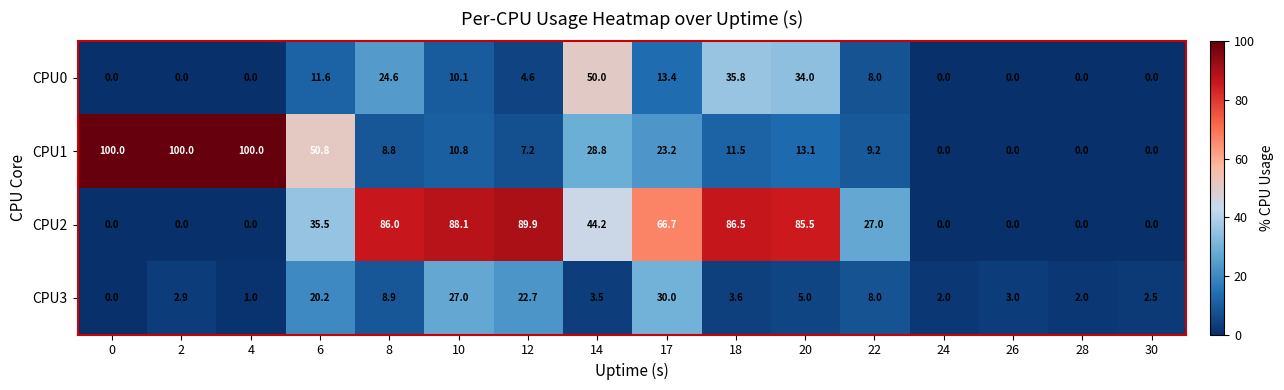

Which series changed the most between 2 and 24?

CPU1